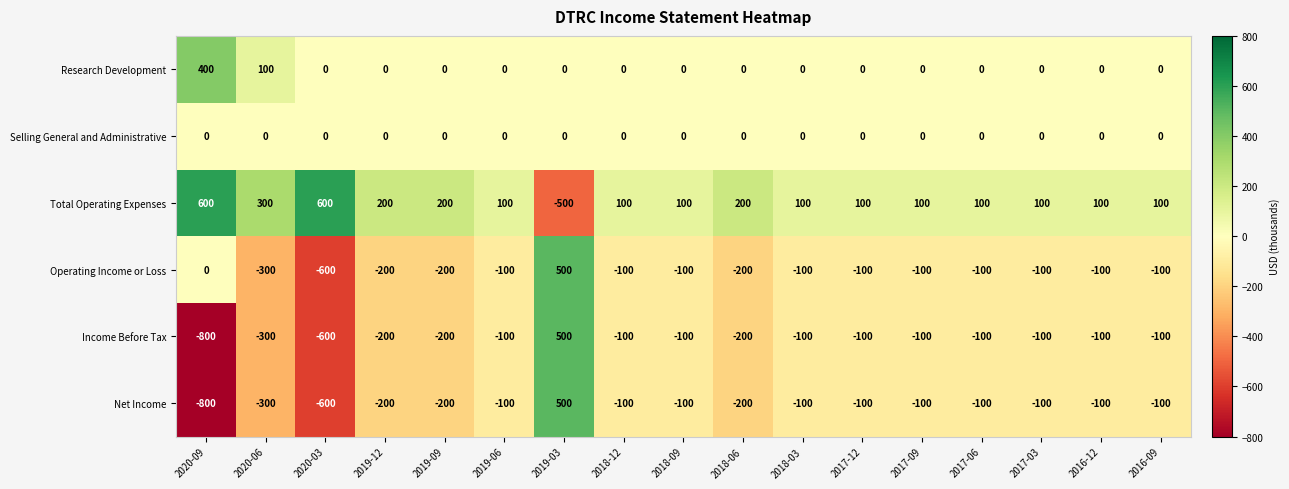

What is the greatest value displayed?

600